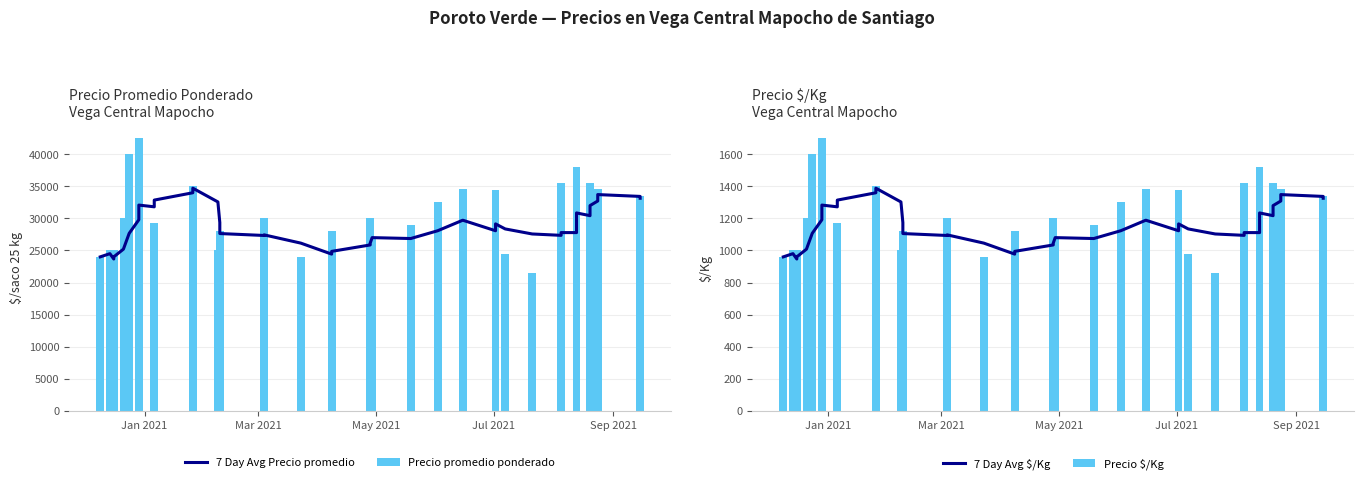

What are all the series names shown in the legend?

7 Day Avg Precio promedio, Precio promedio ponderado, 7 Day Avg $/Kg, Precio $/Kg